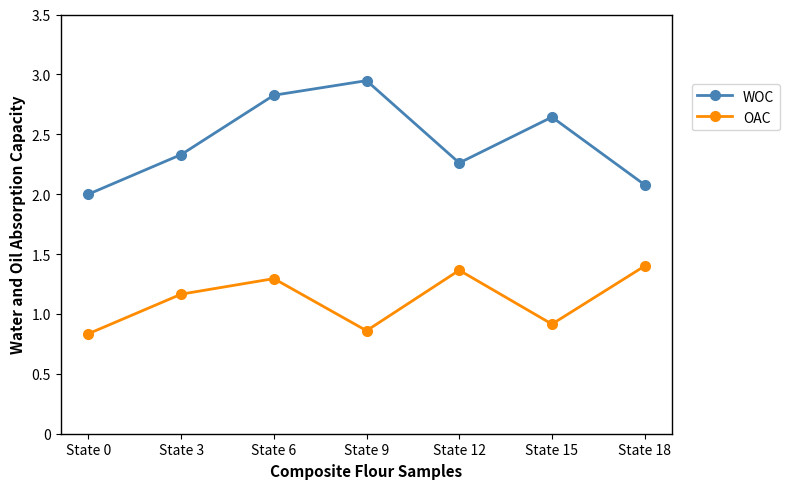

At which category is the sum across all series the highest?

State 6